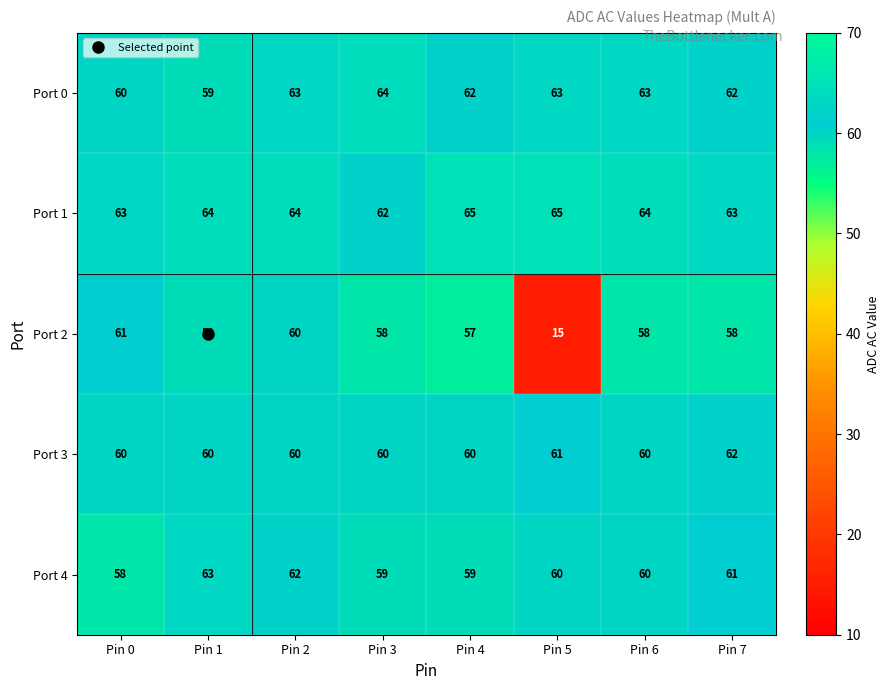

What is the sum of all Port 4 values?

482